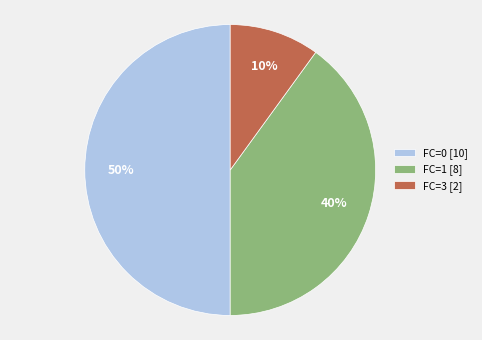

Rank the categories by value from lowest to highest.

FC=3 [2], FC=1 [8], FC=0 [10]